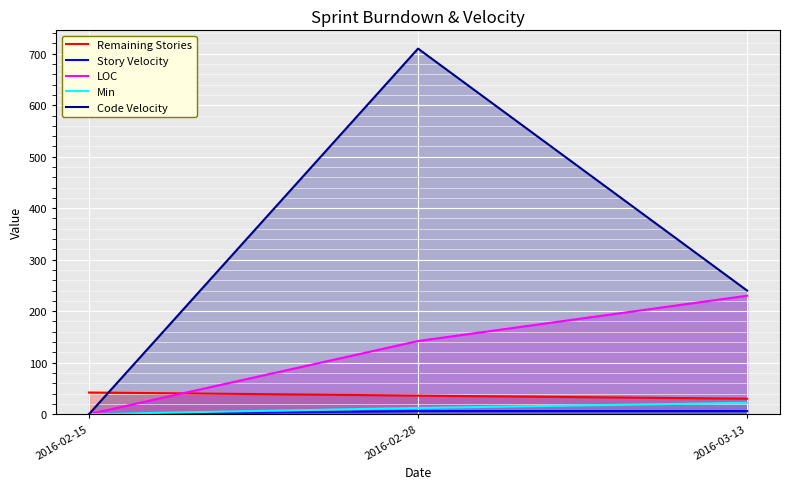

Which series has the widest spread of values?

Code Velocity